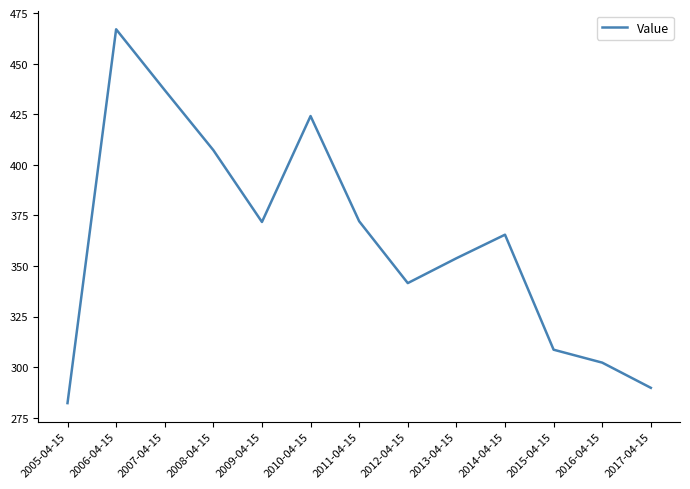

True or false: the data shows 542.1 at 2011-04-15.

False